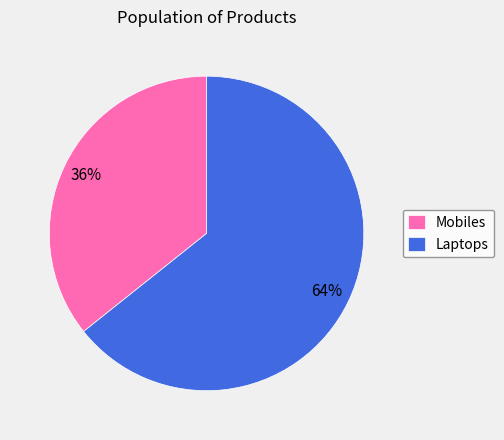

Which has a higher value, Laptops or Mobiles?

Laptops